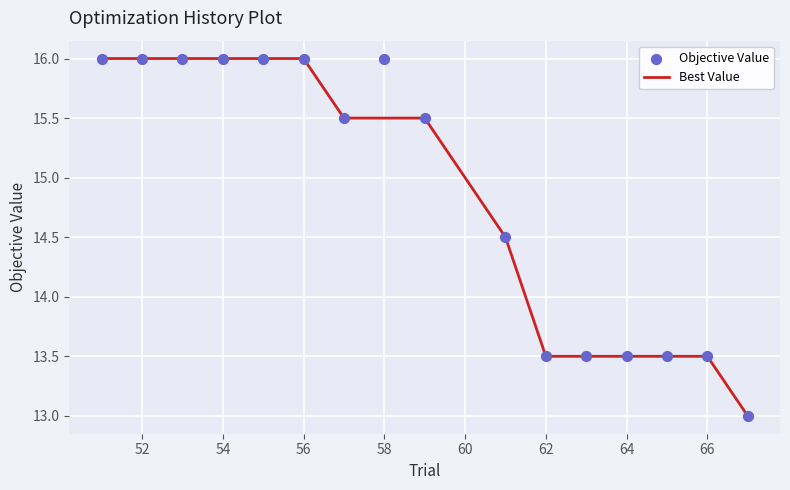

What are all the series names shown in the legend?

Best Value, Objective Value